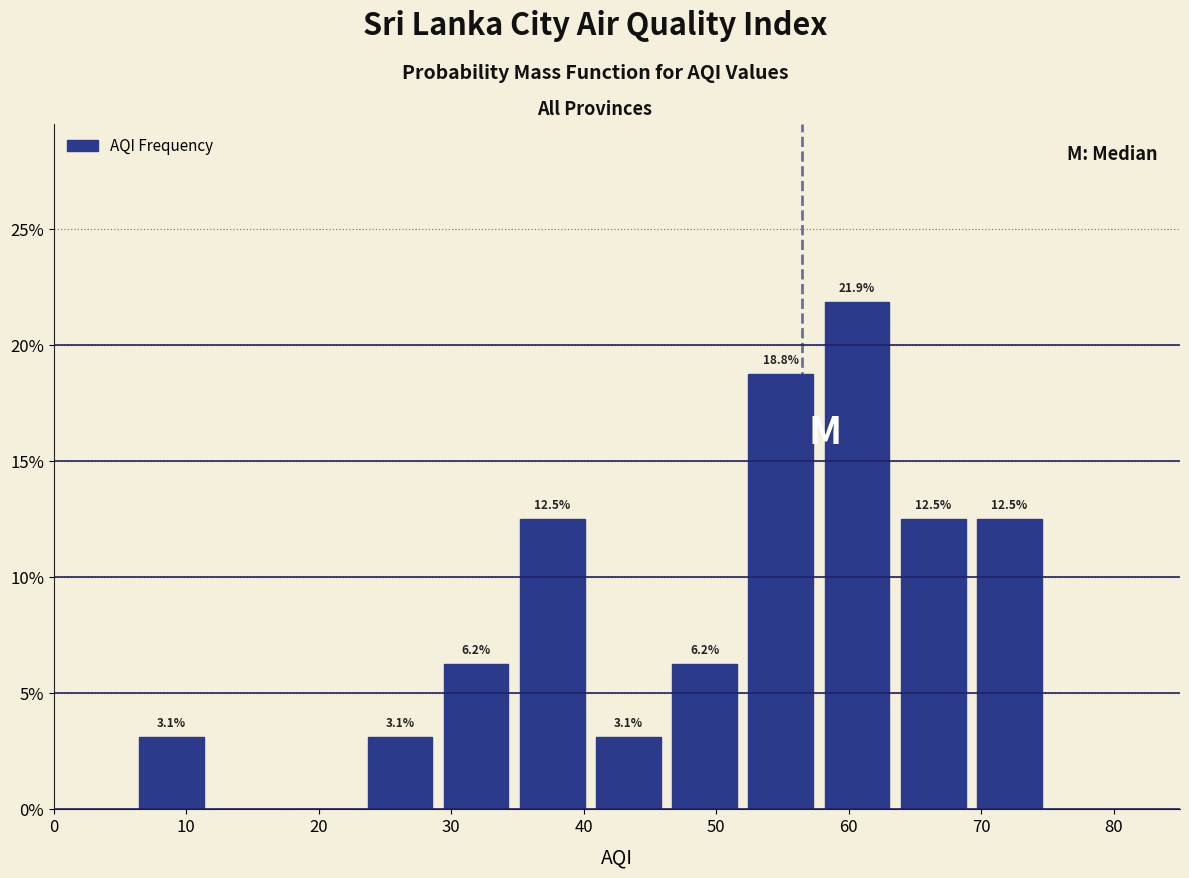

Over which range of the x-axis is the bar tallest?

58 to 64